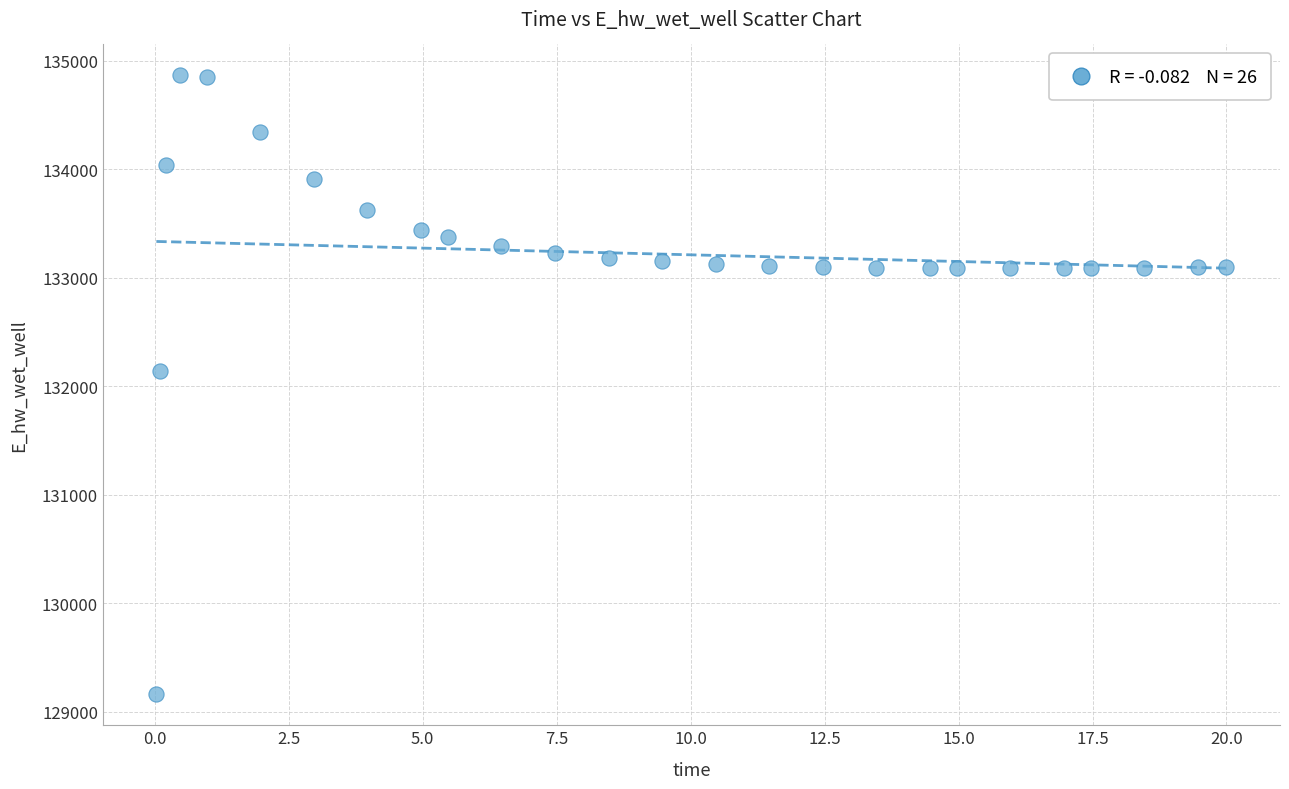

What Y value in the scatter plot is closest to 132012?

132136.7